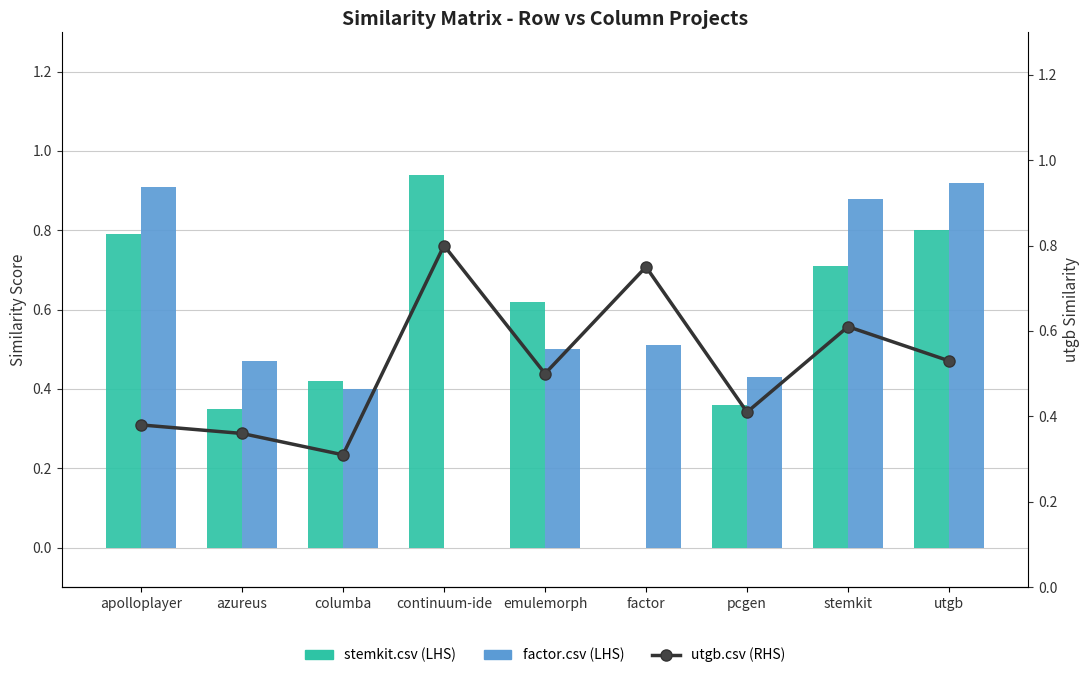

What is the label of the 4th bar from the right?

factor